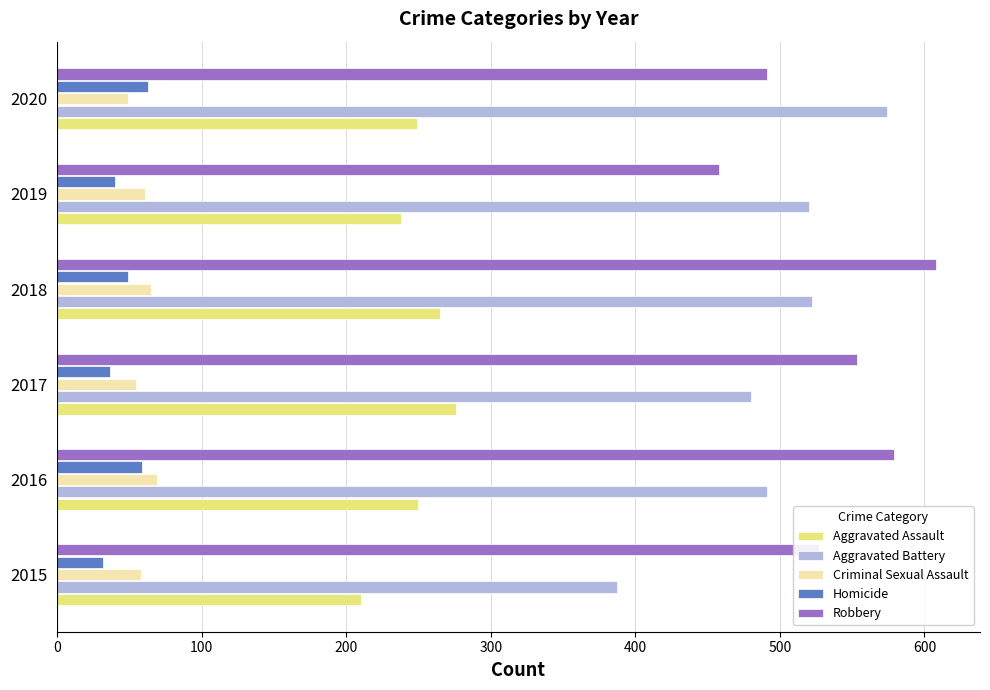

Read the Aggravated Assault value at 2016.

250